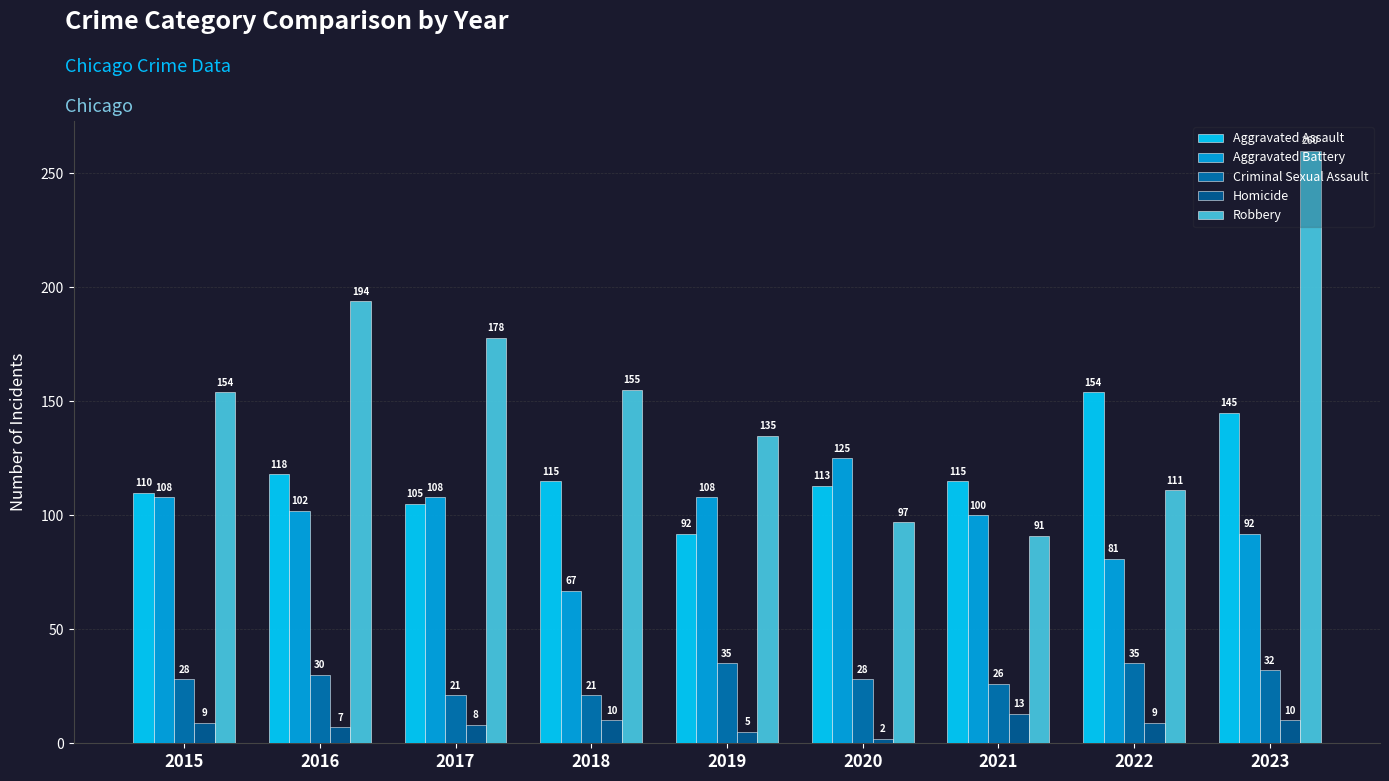

What is the smallest value displayed?

2